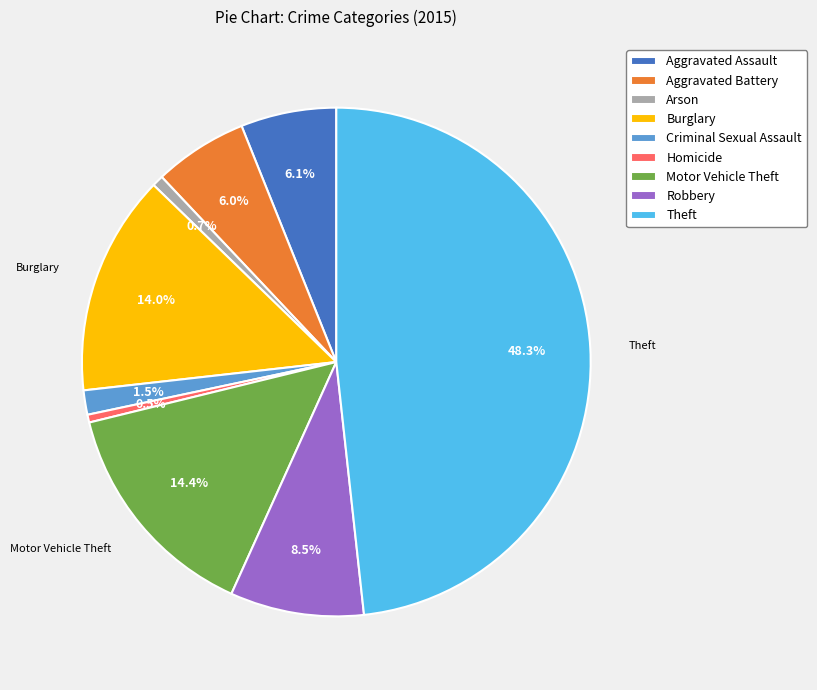

Which slice is the largest?

Theft